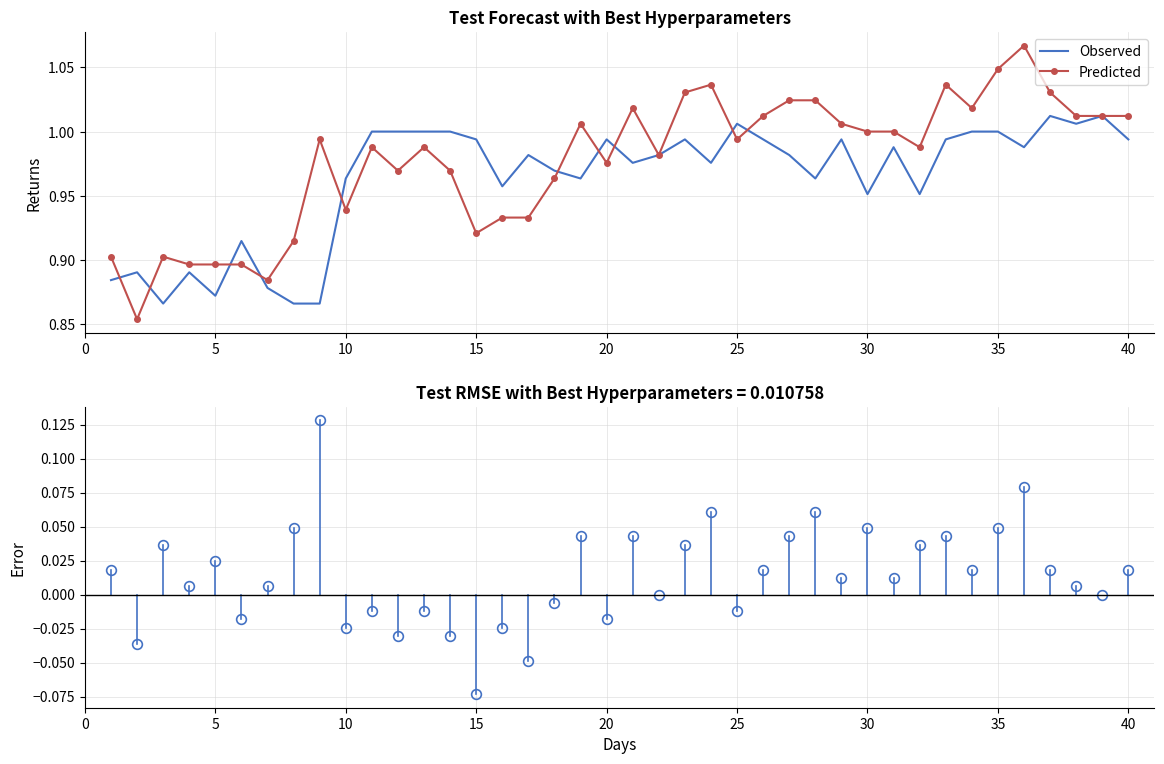

Rank the series by their average value, from highest to lowest.

Predicted, Observed